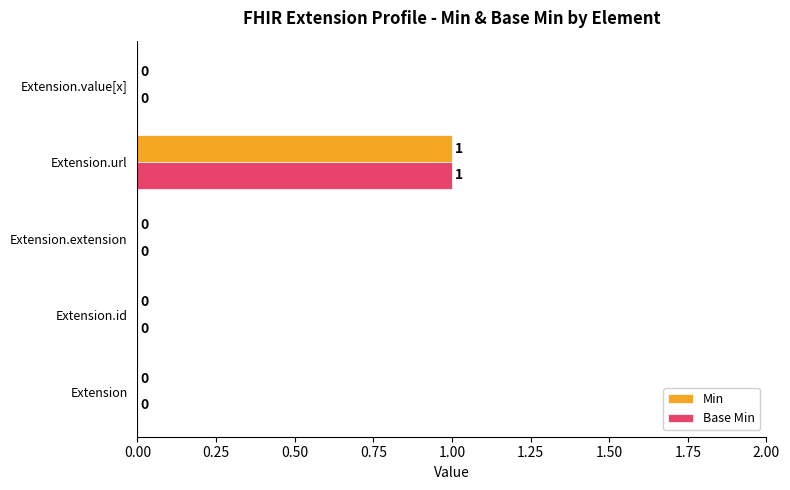

Which label corresponds to the largest value in the chart?

Extension.url